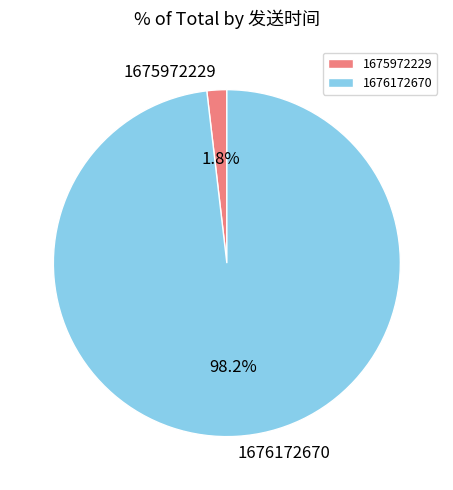

Between 1676172670 and 1675972229, which is larger?

1676172670